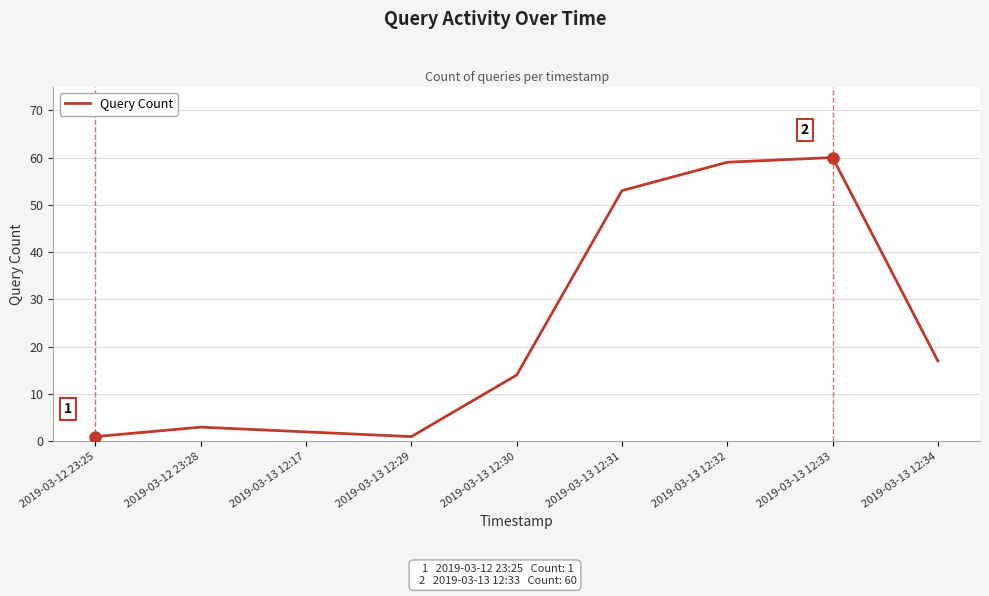

Reading left to right, extract all data points from this chart.

2019-03-12 23:25=1	2019-03-12 23:28=3	2019-03-13 12:17=2	2019-03-13 12:29=1	2019-03-13 12:30=14	2019-03-13 12:31=53	2019-03-13 12:32=59	2019-03-13 12:33=60	2019-03-13 12:34=17